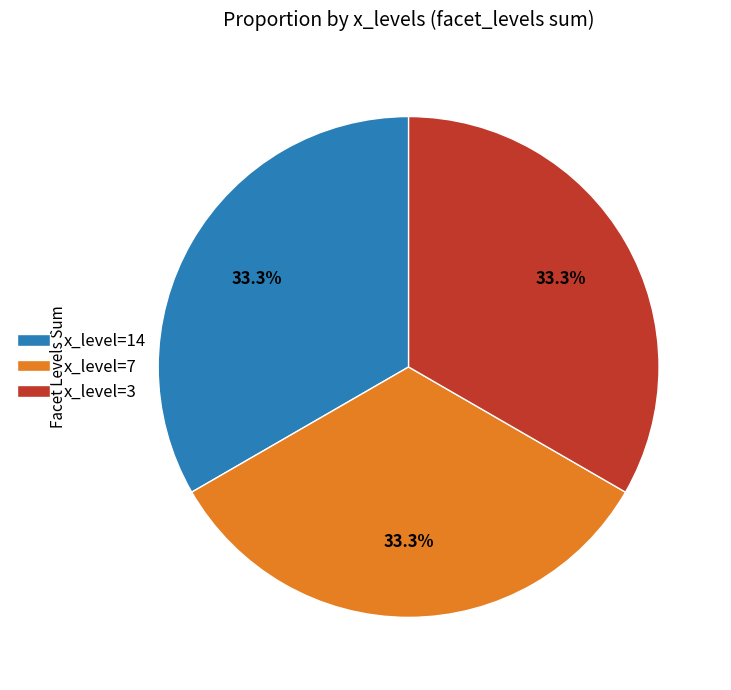

Count the number of slices in the pie.

3